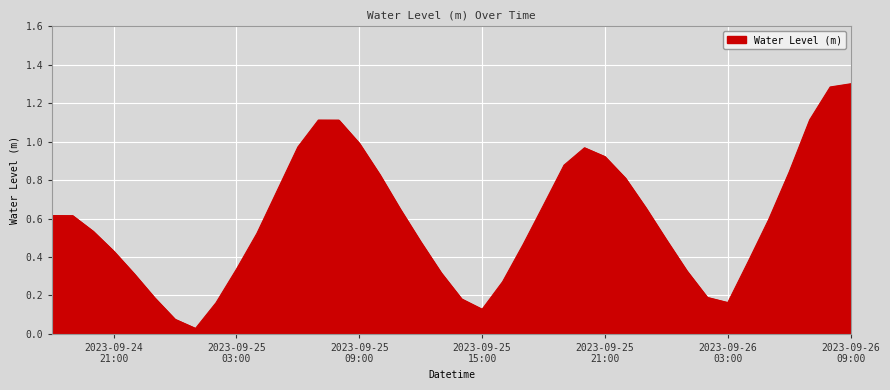

How many lines are shown in the chart?

1